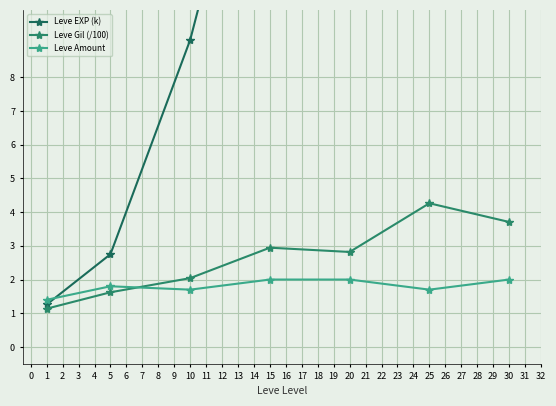

At how many categories does at least one series exceed 32?

1